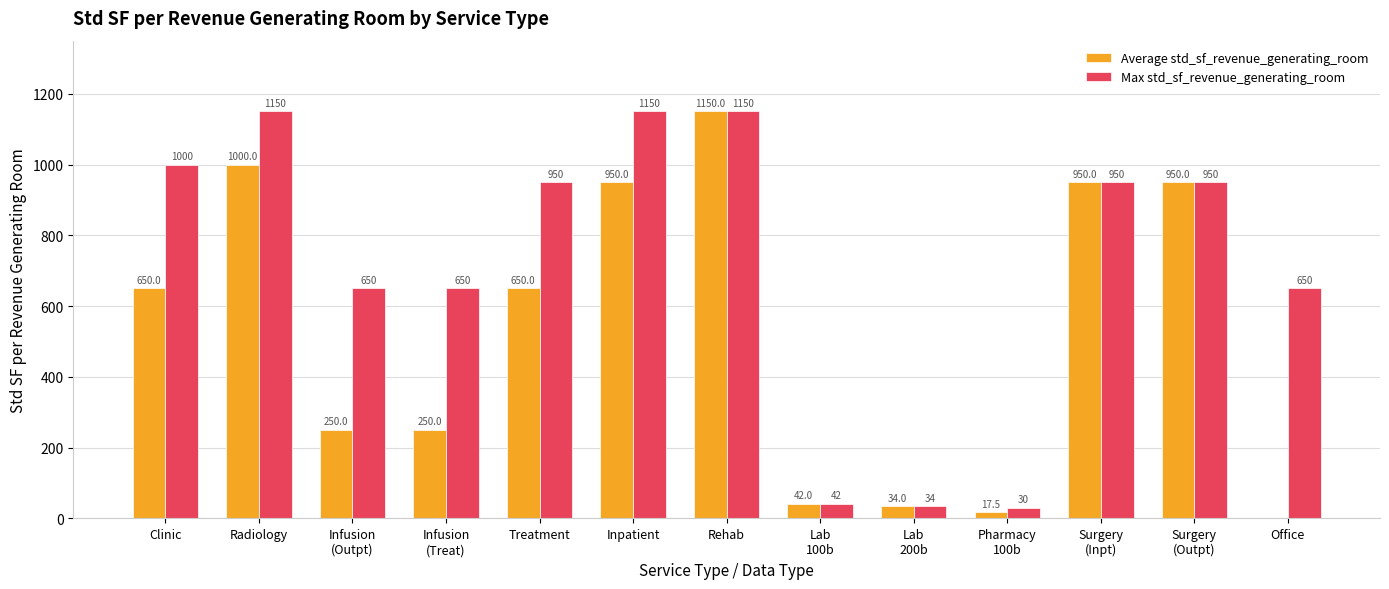

What is the spread (max minus min) of values at Office?

650.0